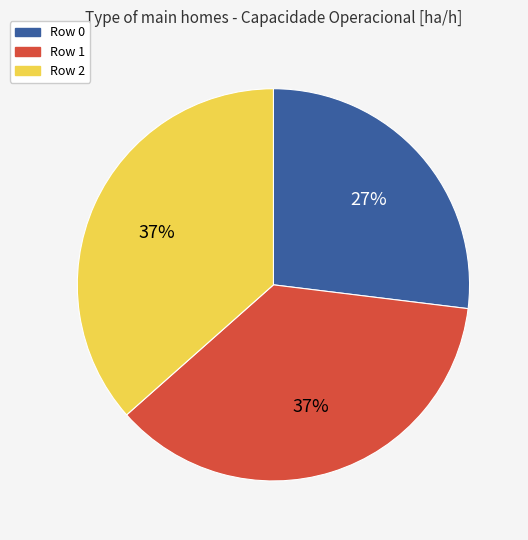

Is it true that Row 2 is 24% of the pie?

False